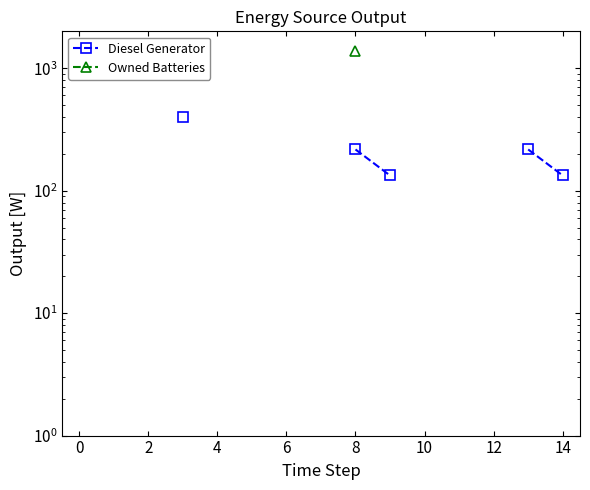

How many data points does each series have?

15